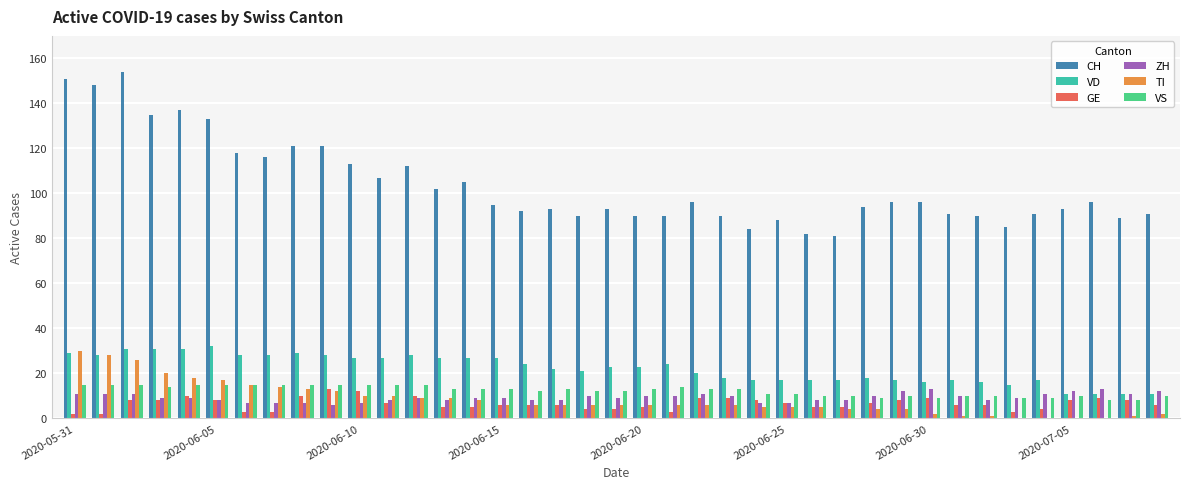

What is the maximum value shown in the chart?

154